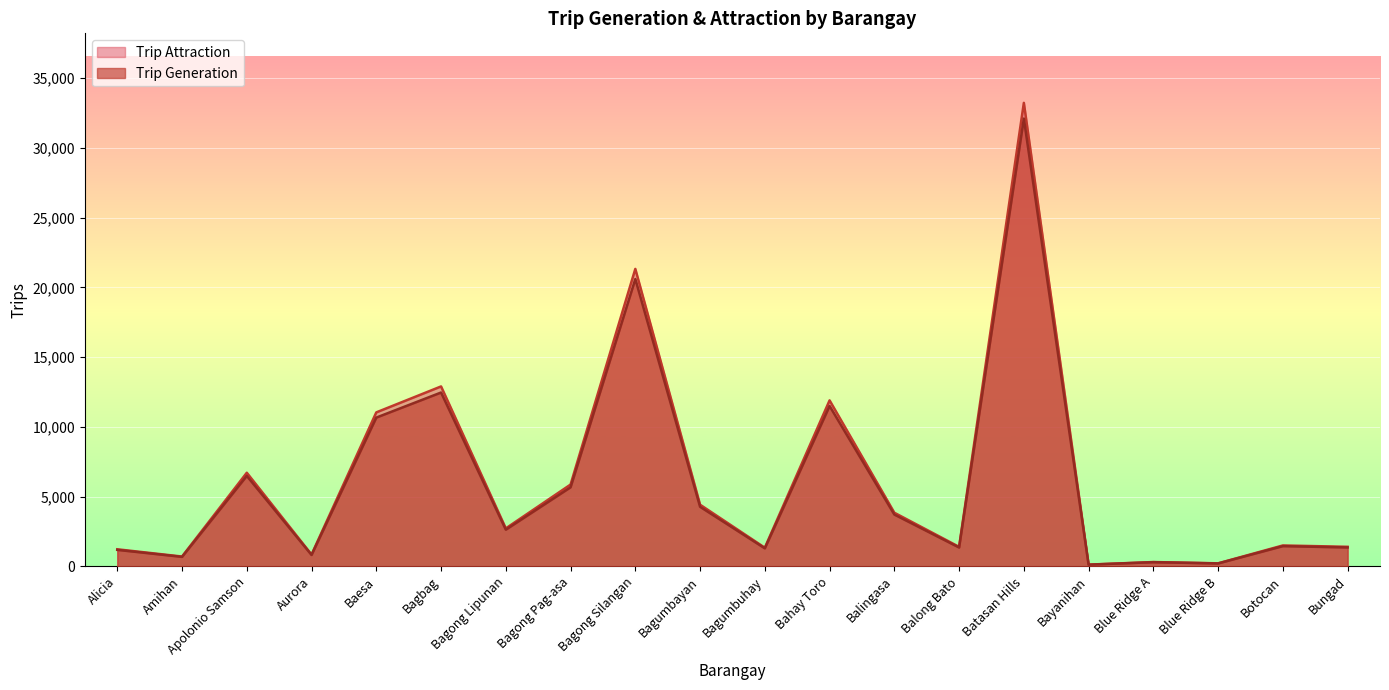

What is the maximum value shown in the chart?

33232